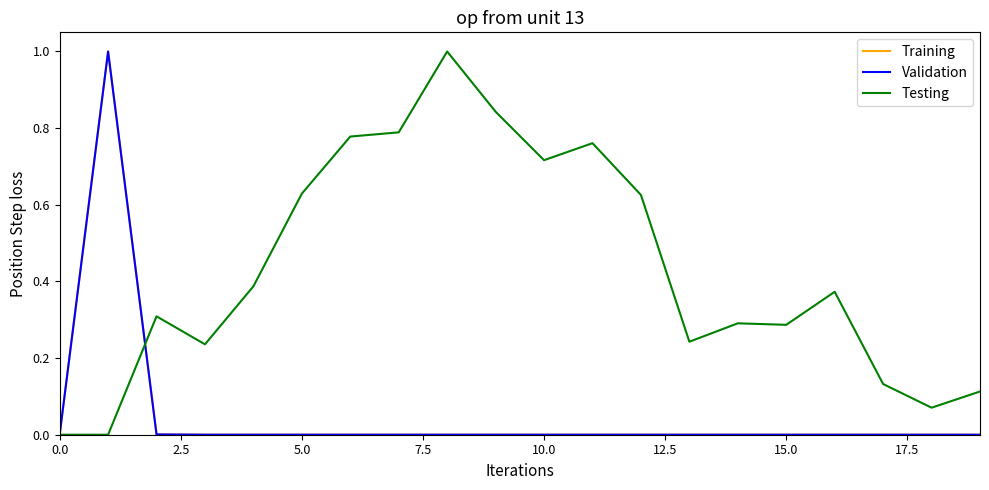

Is this an area chart (filled region under the line)?

No